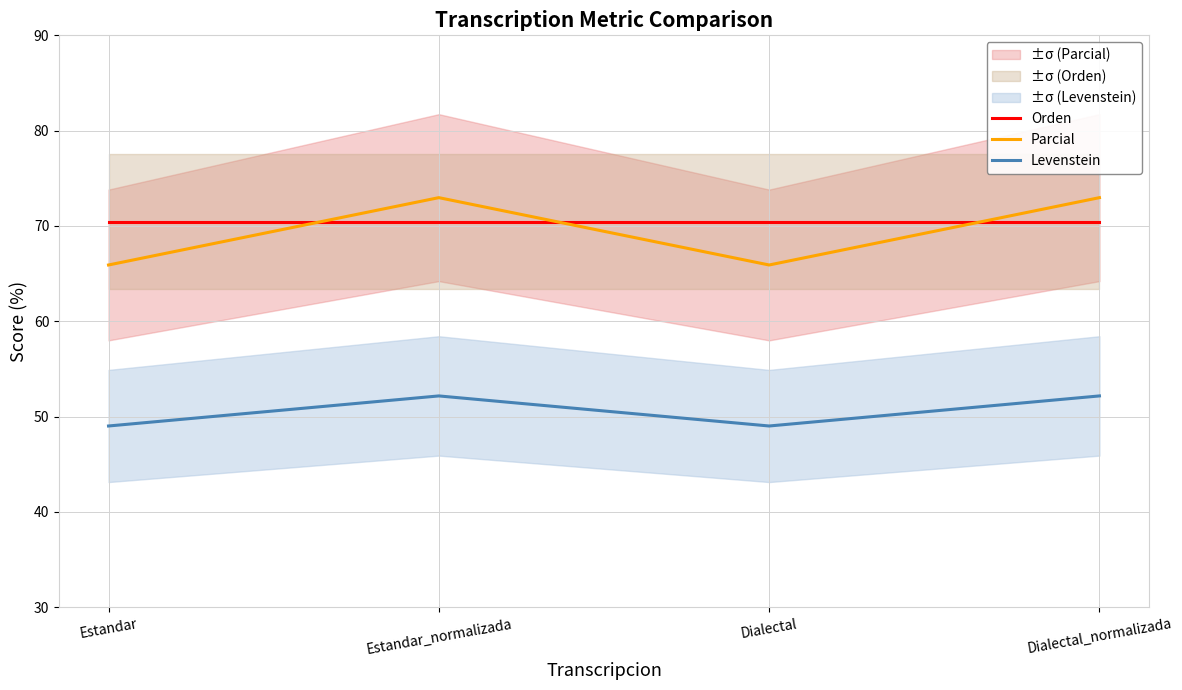

Which series ends up on top after the final intersection of Orden and Parcial?

Parcial